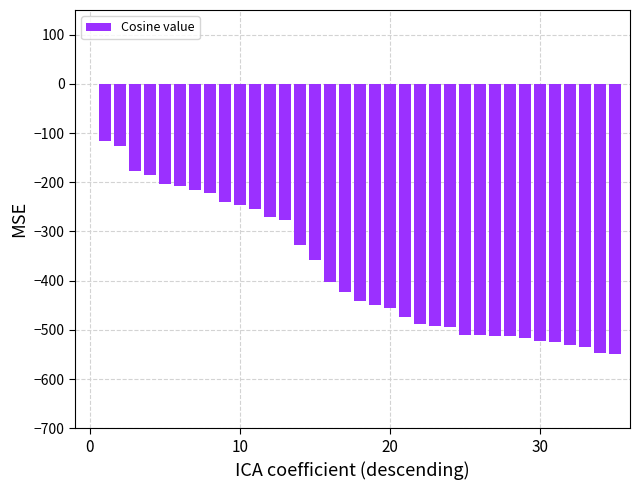

What is the sum of all values?

-13317.0